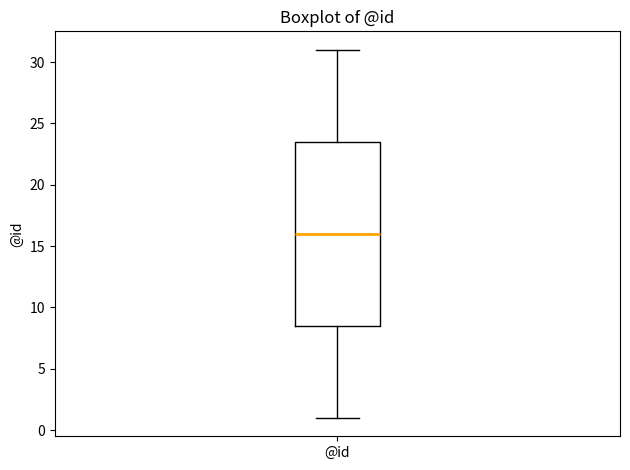

Transcribe this box plot: give where the median line is, the range the box spans, and where the two whiskers end, as read against the y-axis. The values are not printed on the chart, so give them approximately, as read against the axis.

median 16.0, box 8.5 to 23.5, whiskers 1.0 to 31.0